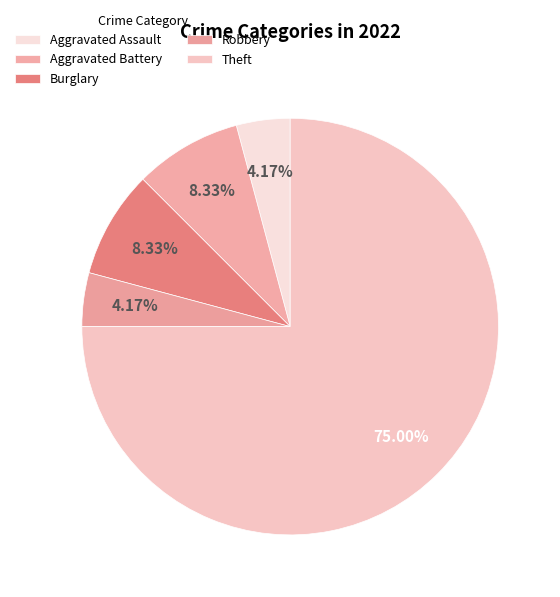

What is the majority slice?

Theft